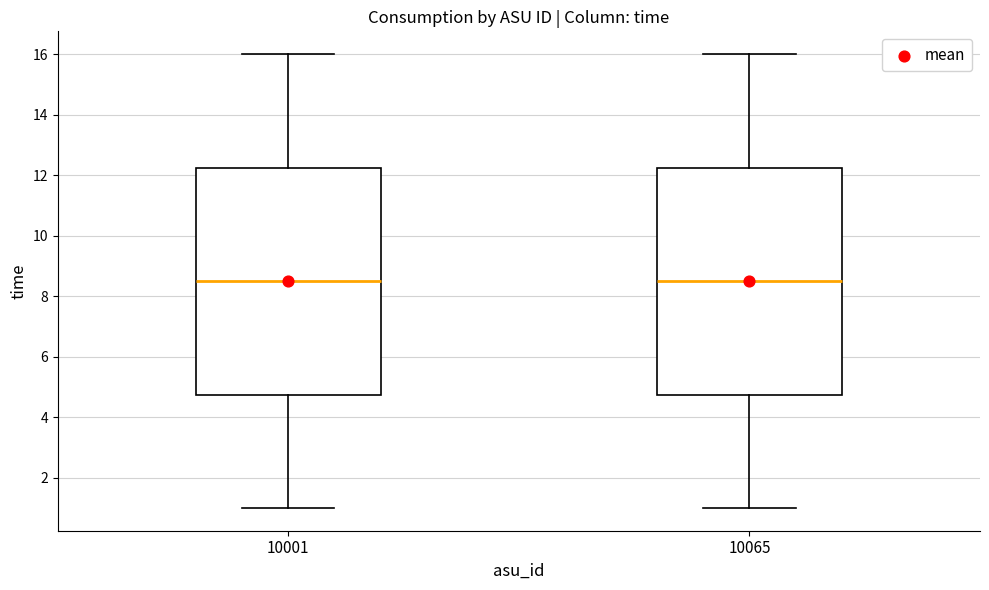

Where is the lower edge of the box at x = 10001 on the y-axis? The values are not printed on the chart, so give them approximately, as read against the axis.

4.8